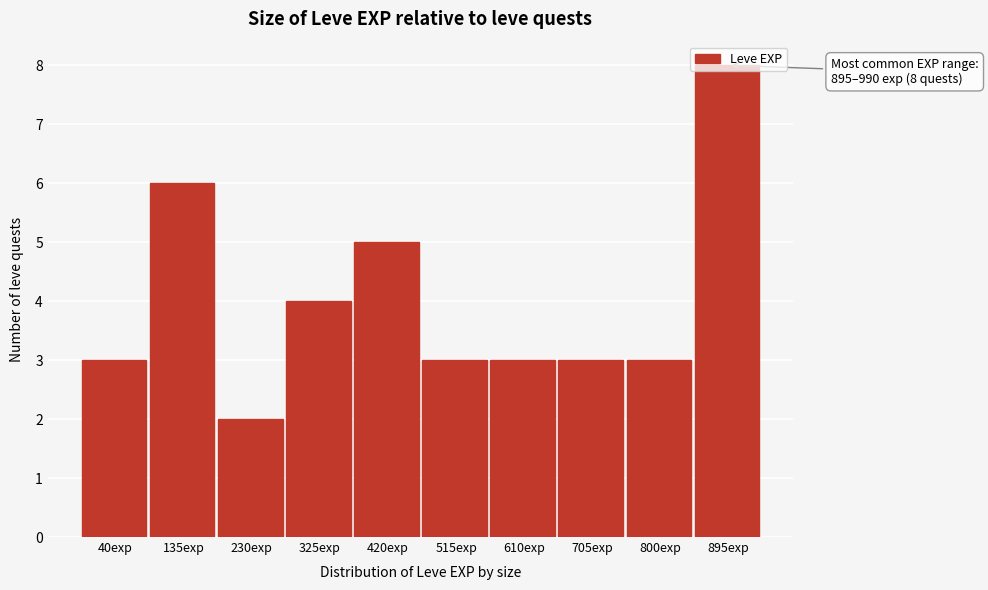

What is the difference between the maximum and minimum values?

6